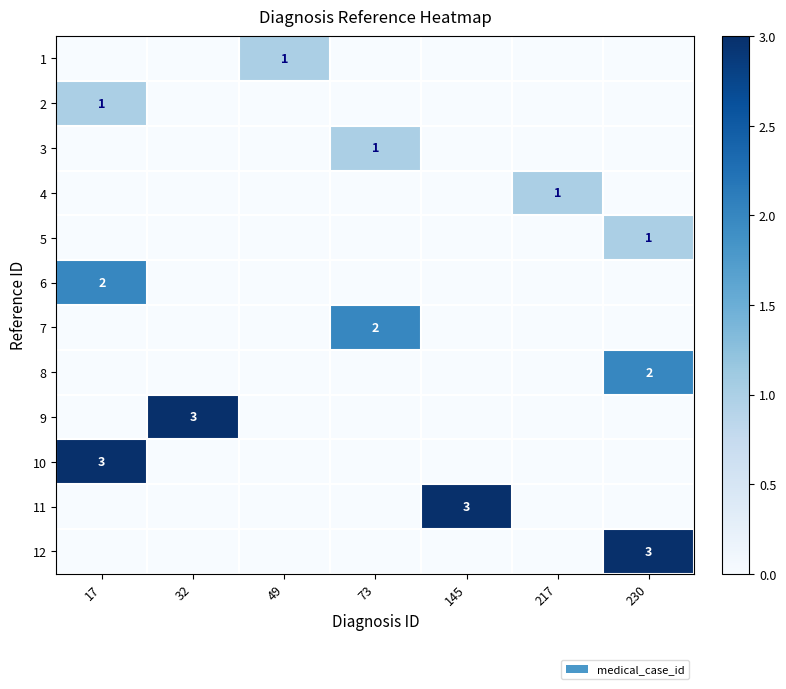

How many 11 values are between 0 and 1?

6